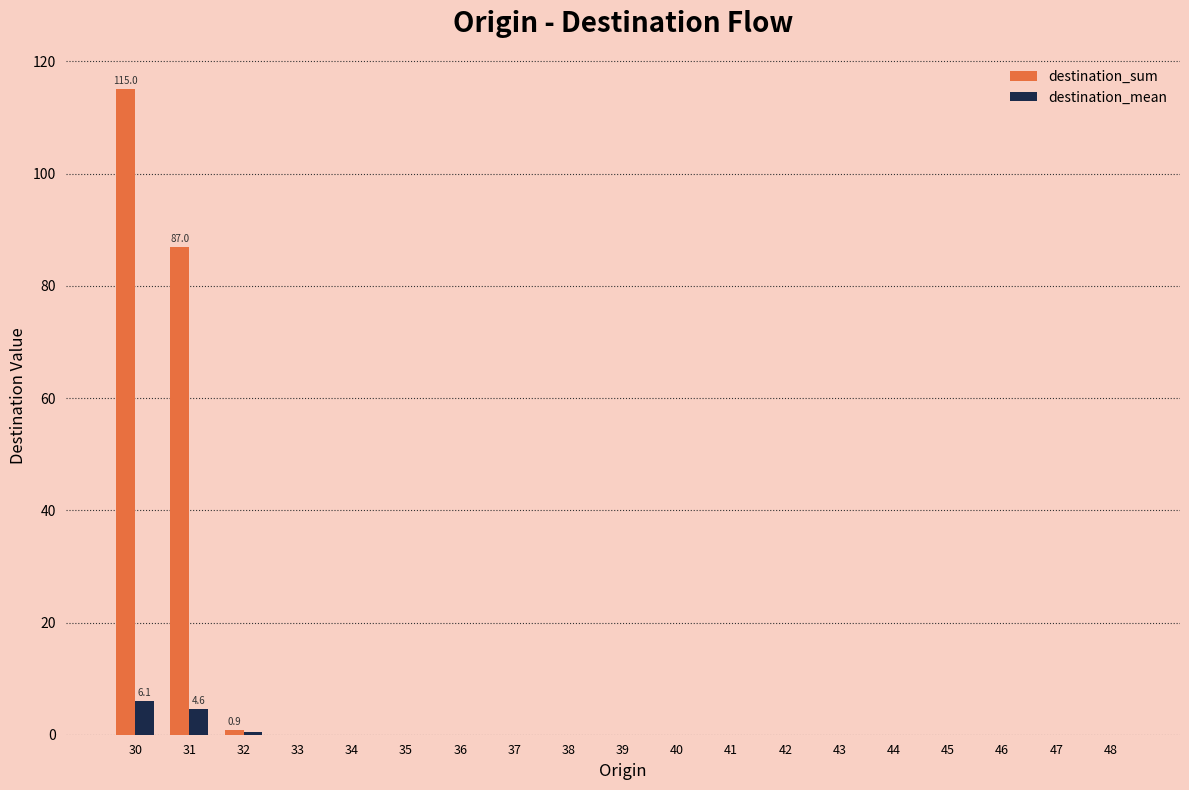

At which category does the chart reach its peak across all series?

30